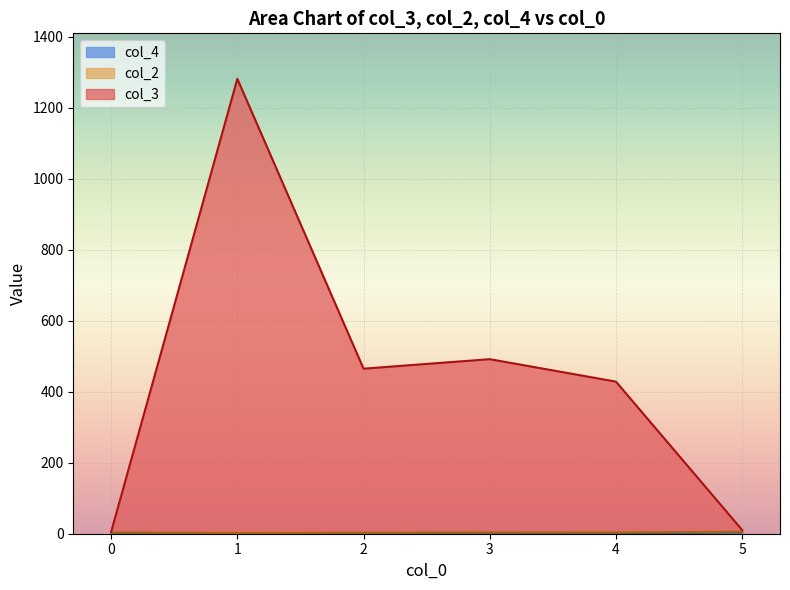

How many lines are shown in the chart?

3